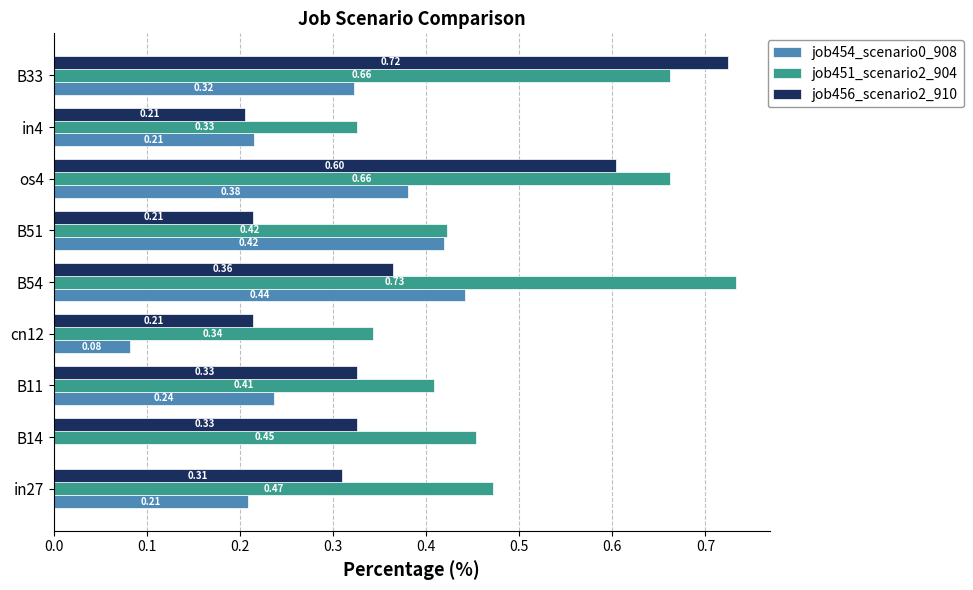

What are all the series names shown in the legend?

job454_scenario0_908, job451_scenario2_904, job456_scenario2_910